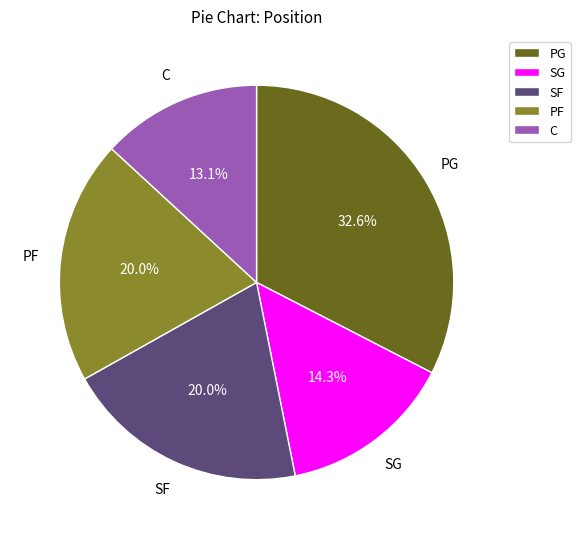

What percentage is NOT represented by SG?

85.7%